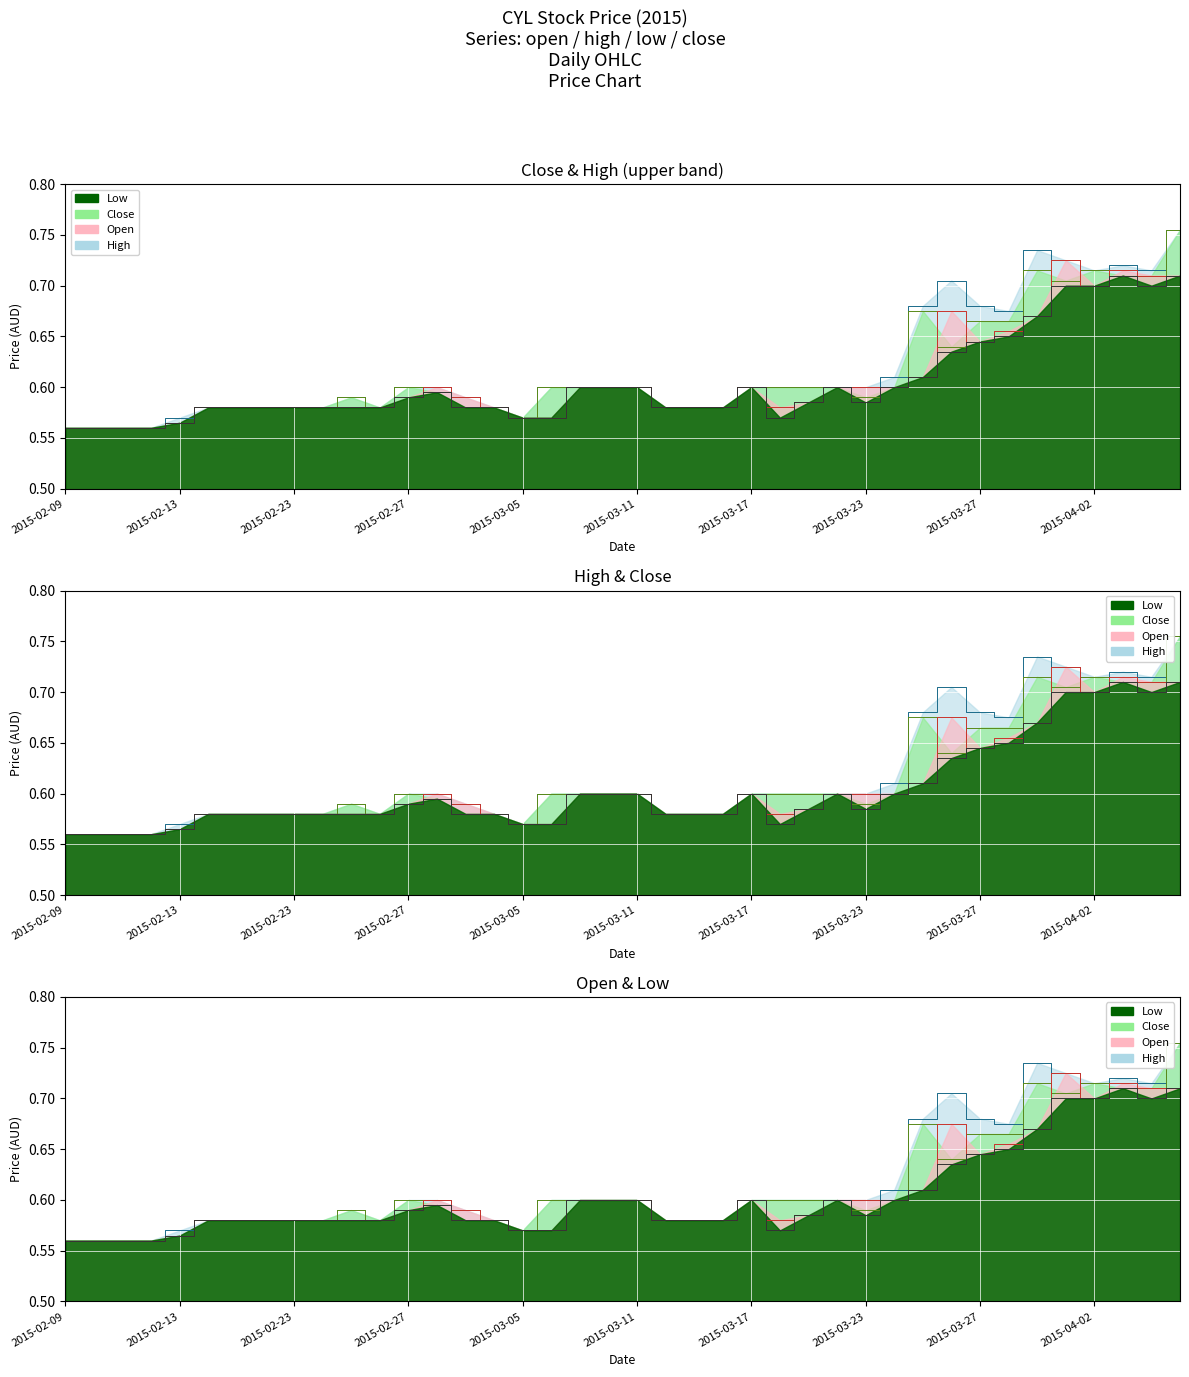

What is the label of the 13th point from the left?

2015-02-27